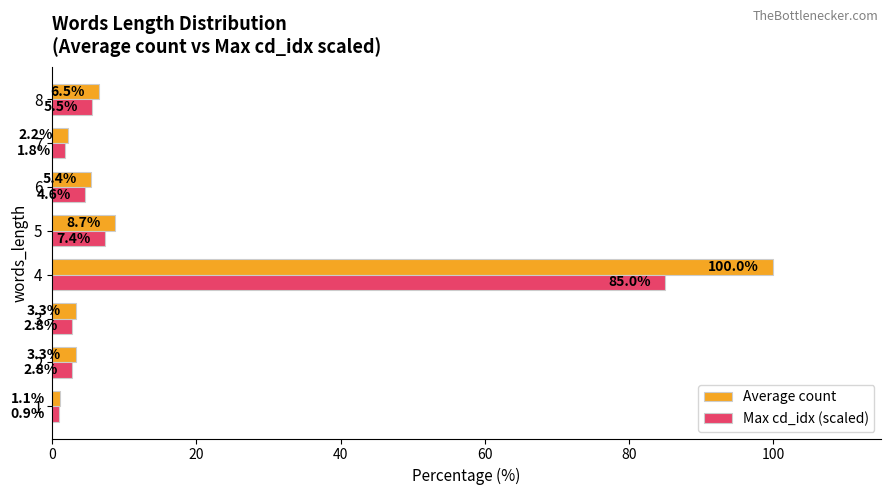

What is the maximum value for Max cd_idx (scaled)?

85.0